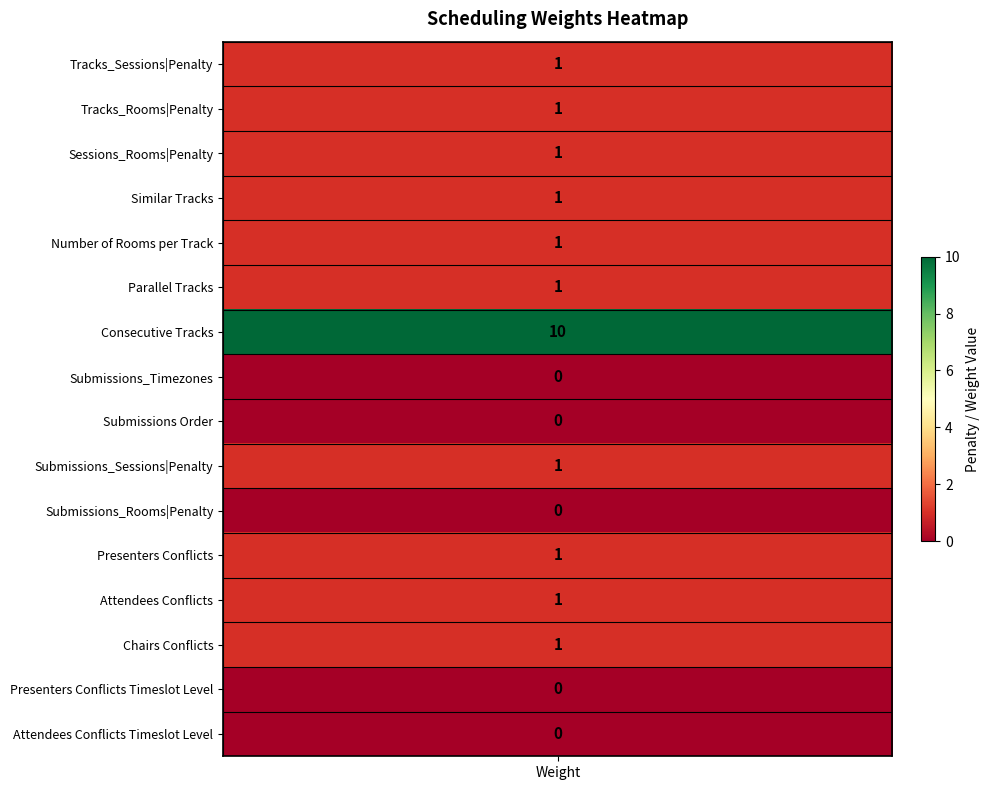

What is the sum of the values at Similar Tracks and Tracks_Sessions|Penalty?

2